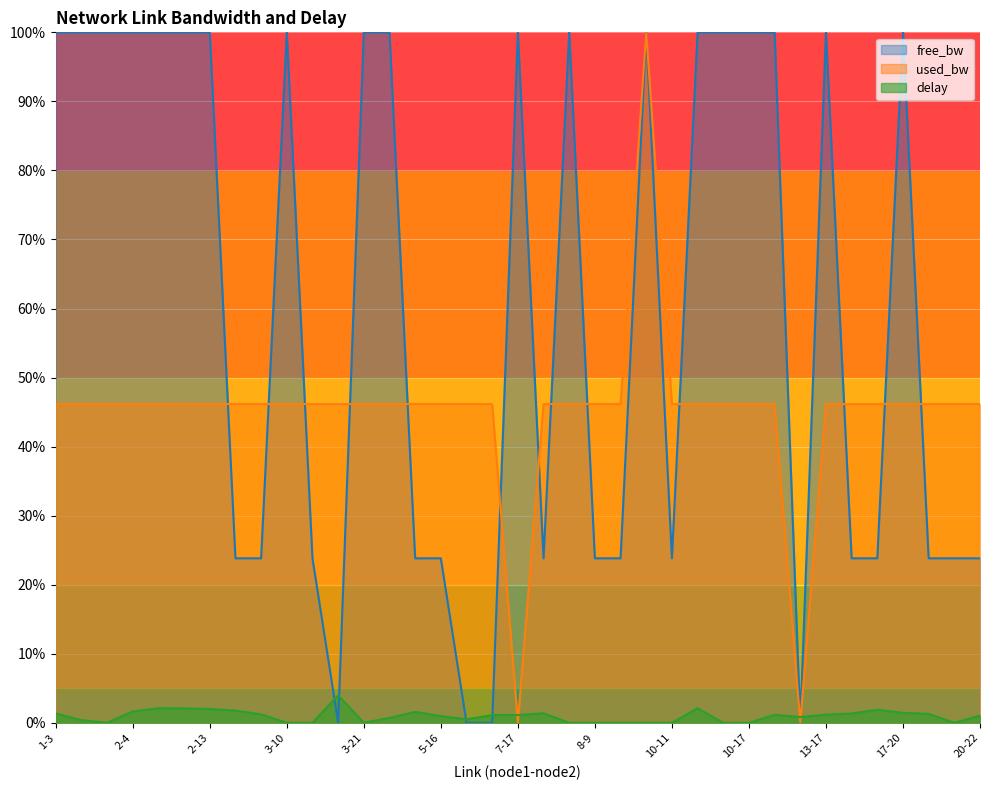

How many lines are shown in the chart?

3